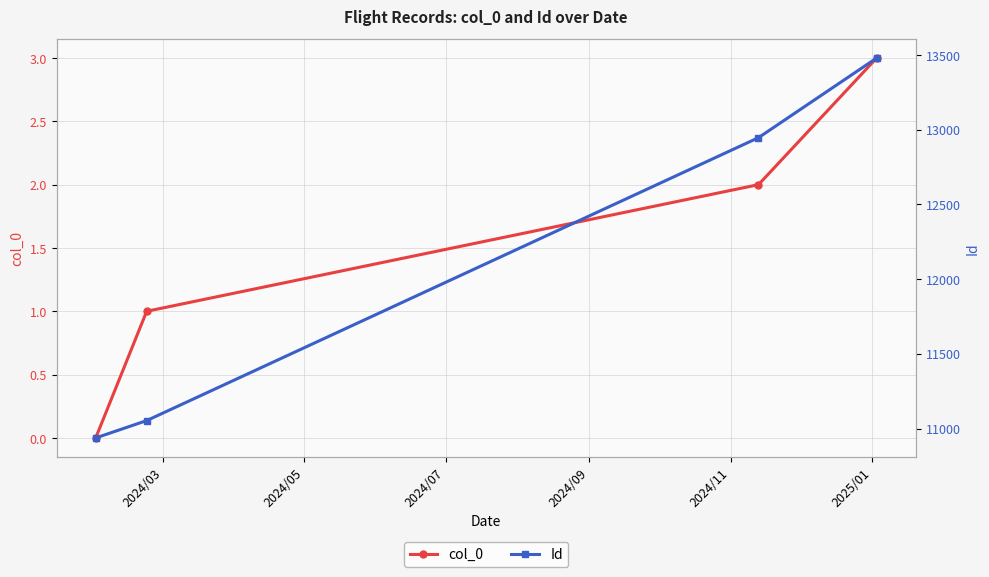

True or false: col_0 has more than 1 interior local peaks.

False